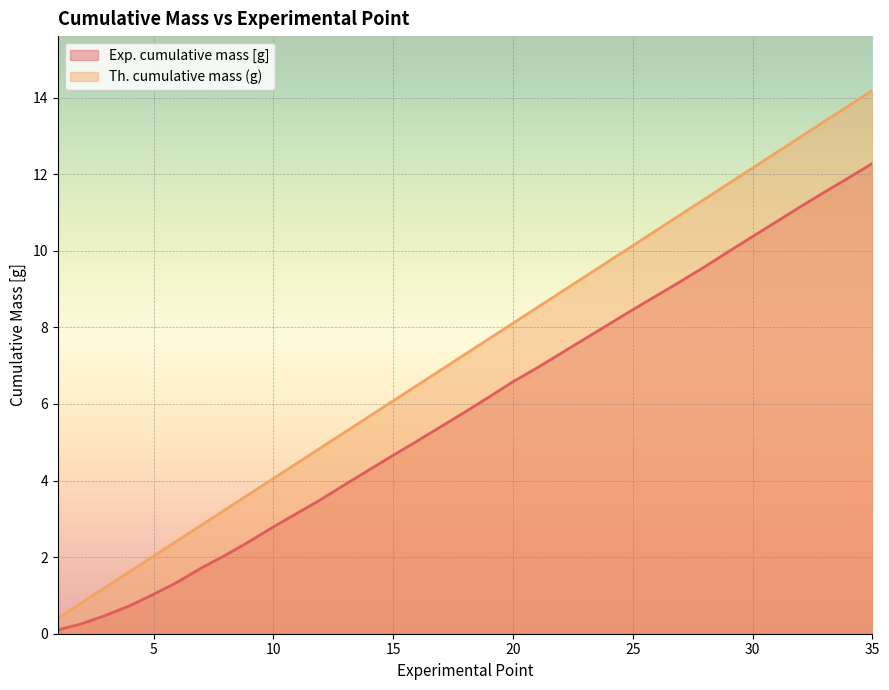

What is the lowest value of the Exp. cumulative mass [g] series?

0.1